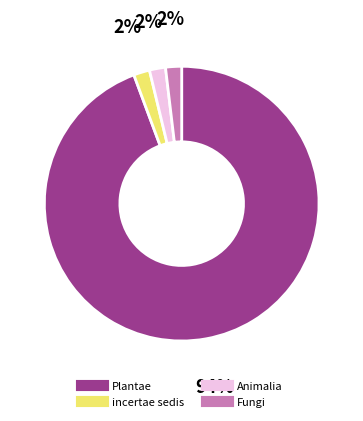

How many slices are in this pie chart?

4